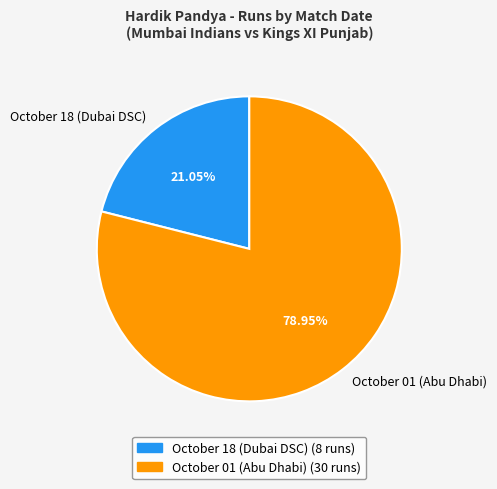

Between October 18 (Dubai DSC) and October 01 (Abu Dhabi), which is larger?

October 01 (Abu Dhabi)